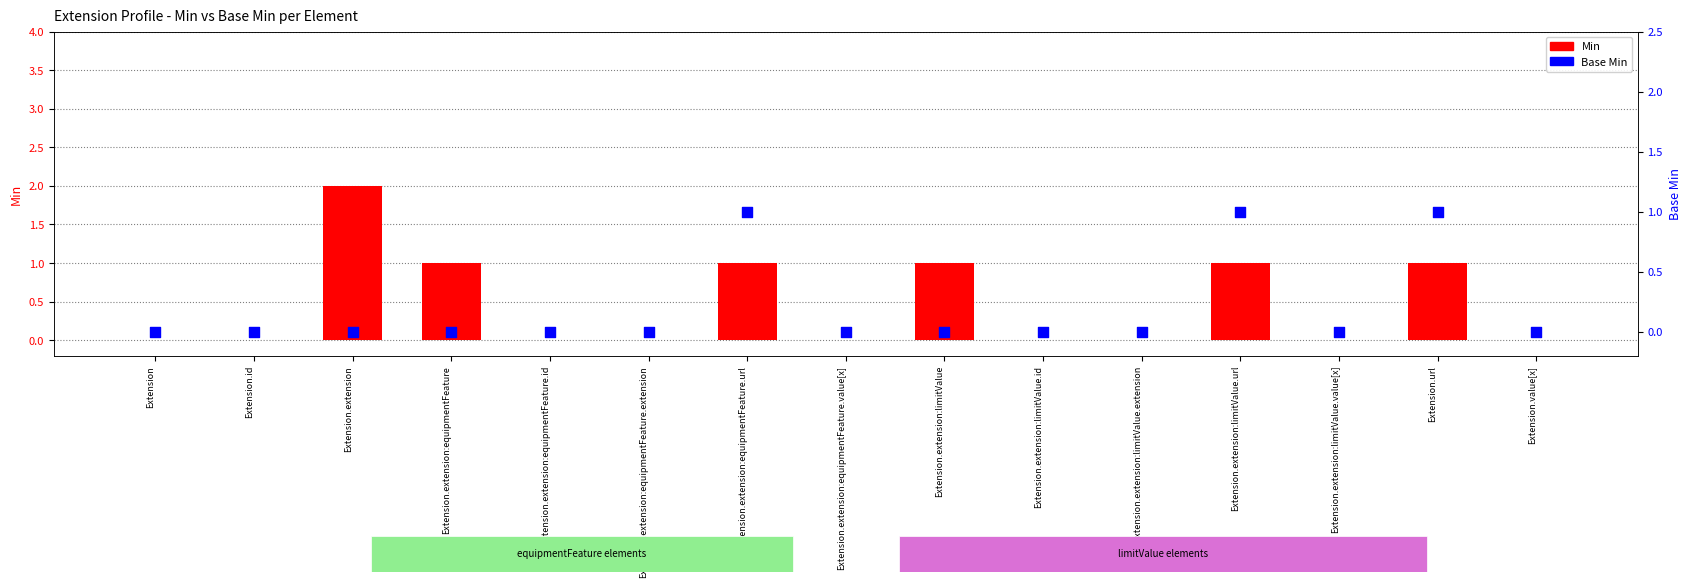

Which series reaches the maximum Y coordinate?

Min